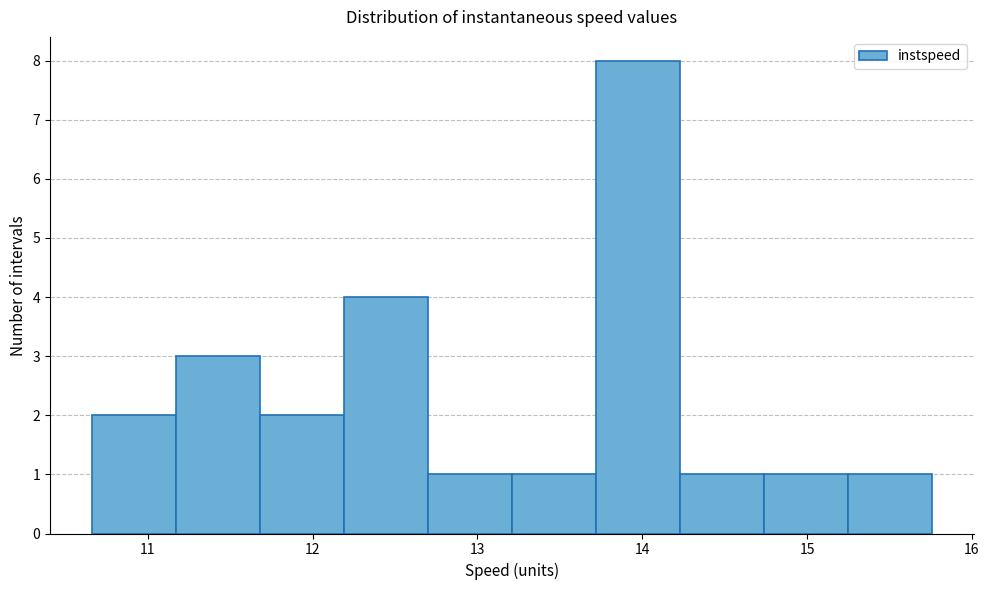

Which range on the x-axis has the tallest bar?

13.7 to 14.2